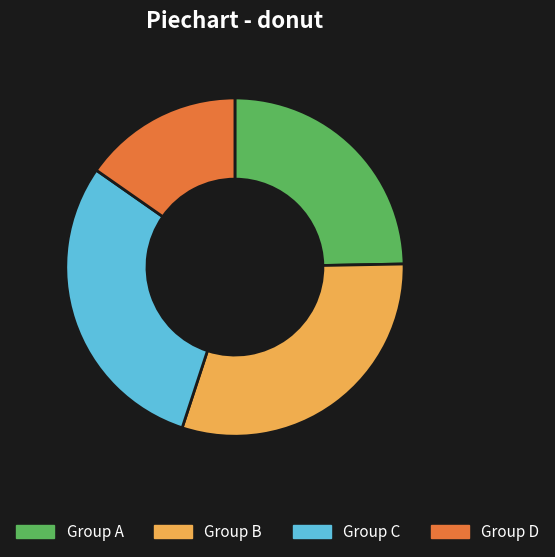

Between Group D and Group C, which is larger?

Group C